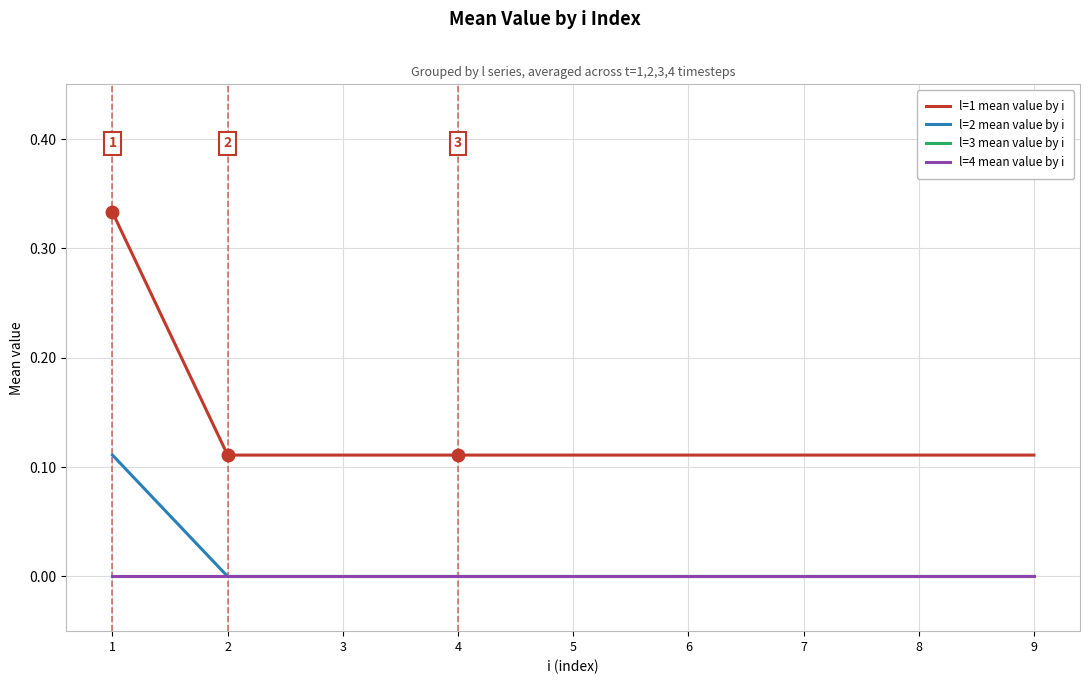

Reading right to left, extract all data points from this chart.

l=1 mean value by i: 9=0.1	8=0.1	7=0.1	6=0.1	5=0.1	4=0.1	3=0.1	2=0.1	1=0.3
l=2 mean value by i: 9=0.0	8=0.0	7=0.0	6=0.0	5=0.0	4=0.0	3=0.0	2=0.0	1=0.1
l=3 mean value by i: 9=0.0	8=0.0	7=0.0	6=0.0	5=0.0	4=0.0	3=0.0	2=0.0	1=0.0
l=4 mean value by i: 9=0.0	8=0.0	7=0.0	6=0.0	5=0.0	4=0.0	3=0.0	2=0.0	1=0.0